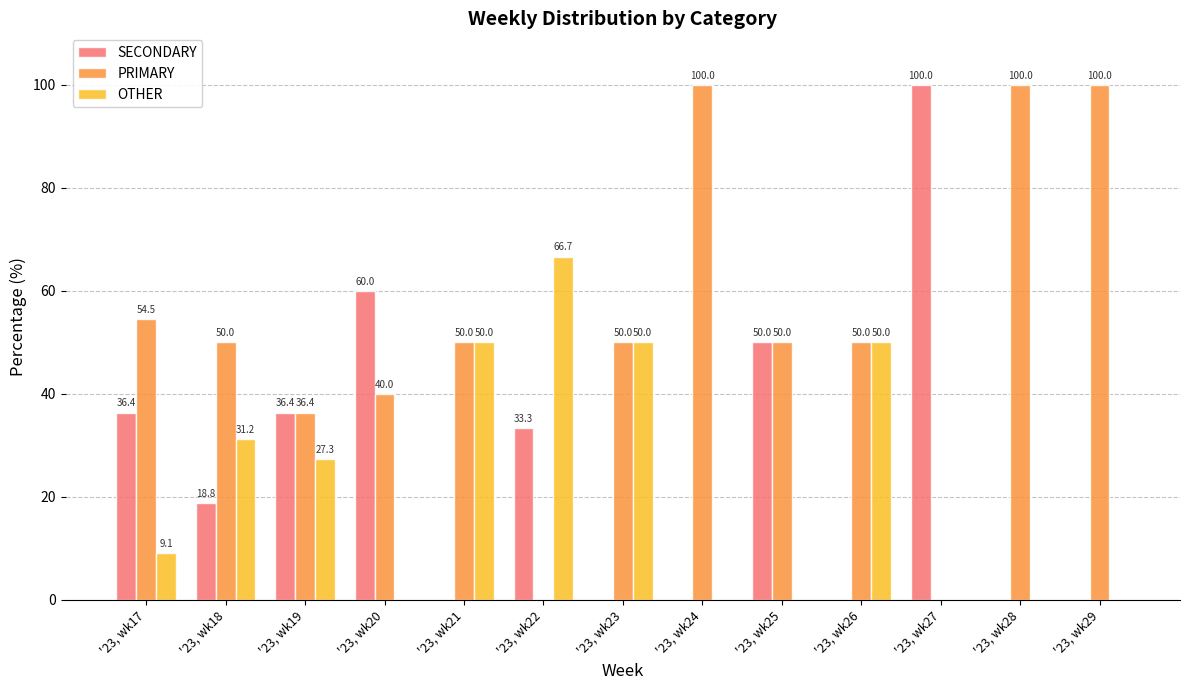

The value of SECONDARY at '23, wk21 is 0.0. True or false?

True